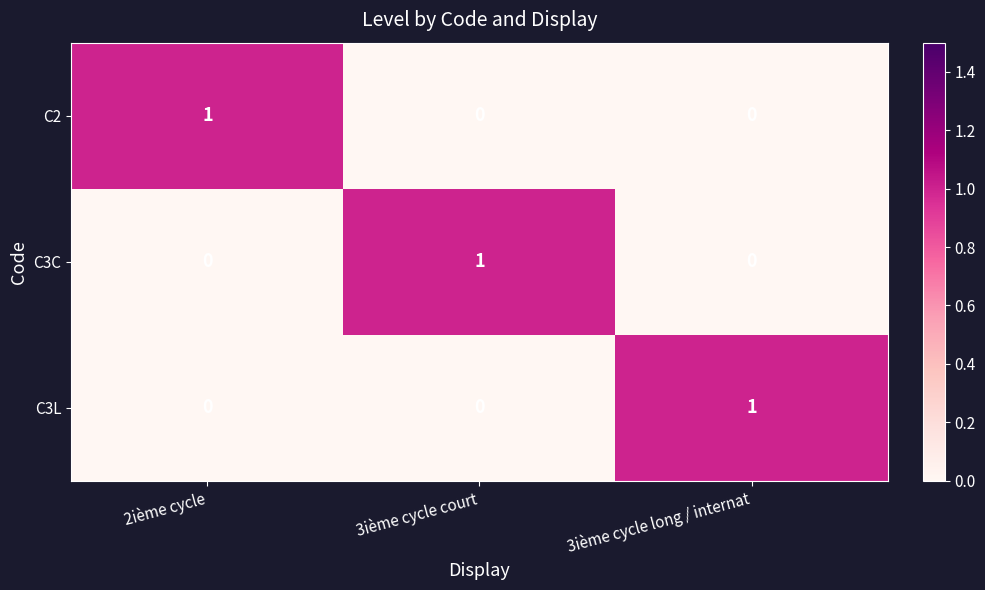

True or false: C3L has a value of -1 at 2ième cycle.

False